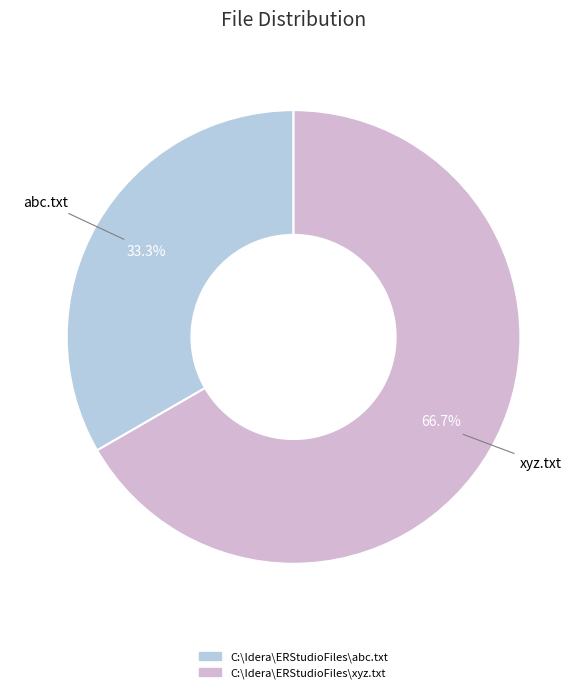

Is it true that C:\Idera\ERStudioFiles\xyz.txt is 67% of the pie?

True